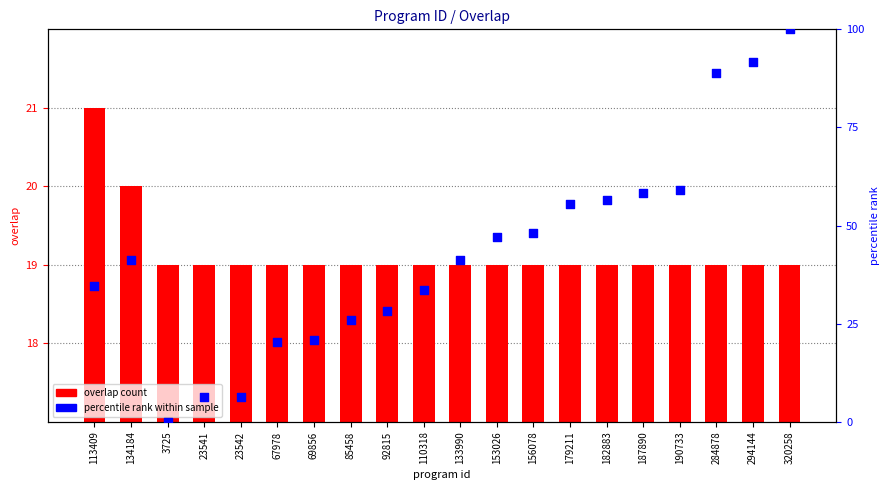

Which series has the widest spread of Y values?

percentile rank within sample